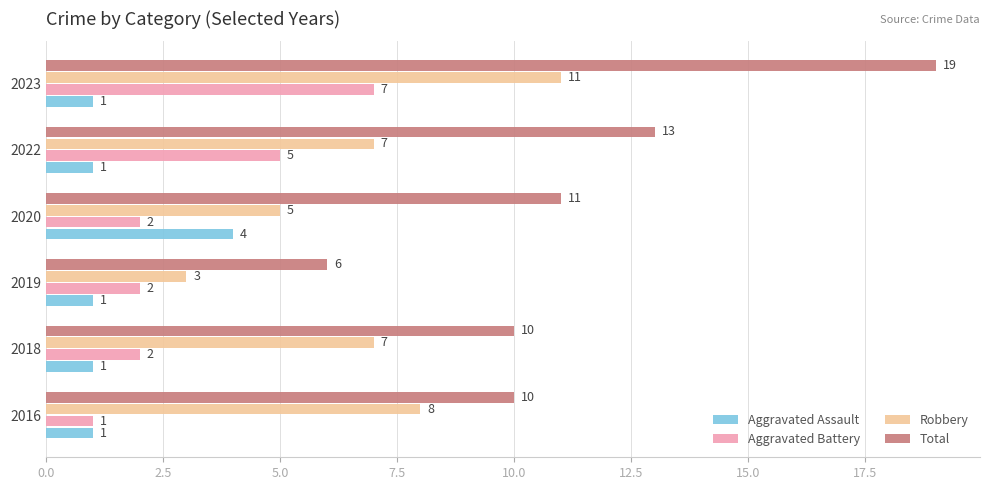

What is the lowest value of the Aggravated Battery series?

1